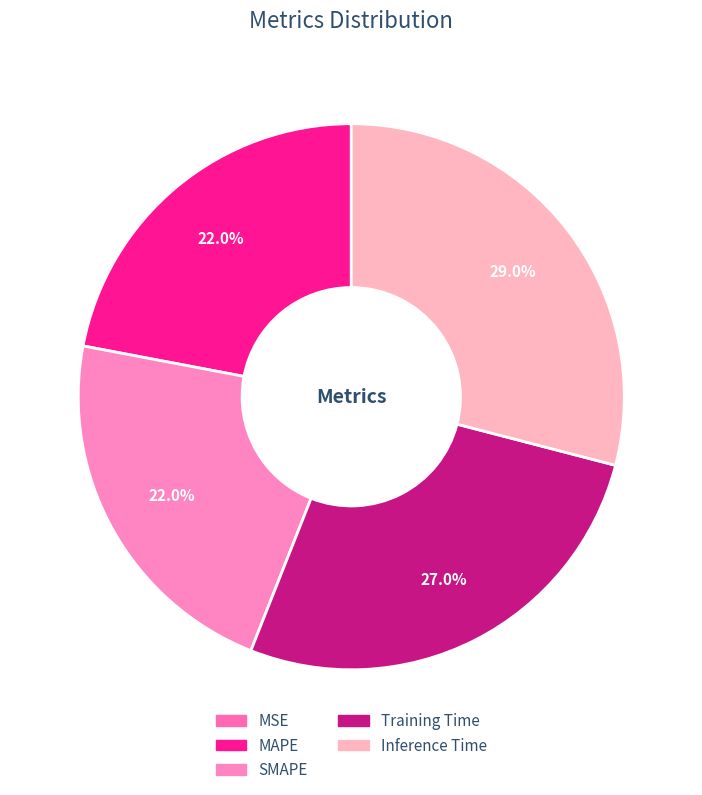

What is the smallest slice in the pie chart?

MSE